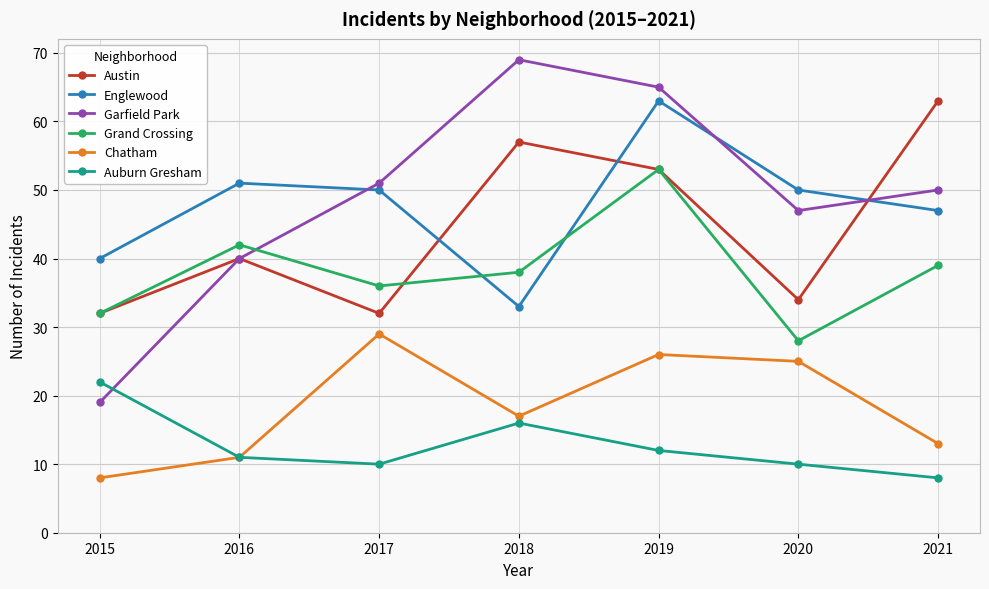

Reading right to left, extract all data points from this chart.

Austin: 63	34	53	57	32	40	32
Englewood: 47	50	63	33	50	51	40
Garfield Park: 50	47	65	69	51	40	19
Grand Crossing: 39	28	53	38	36	42	32
Chatham: 13	25	26	17	29	11	8
Auburn Gresham: 8	10	12	16	10	11	22